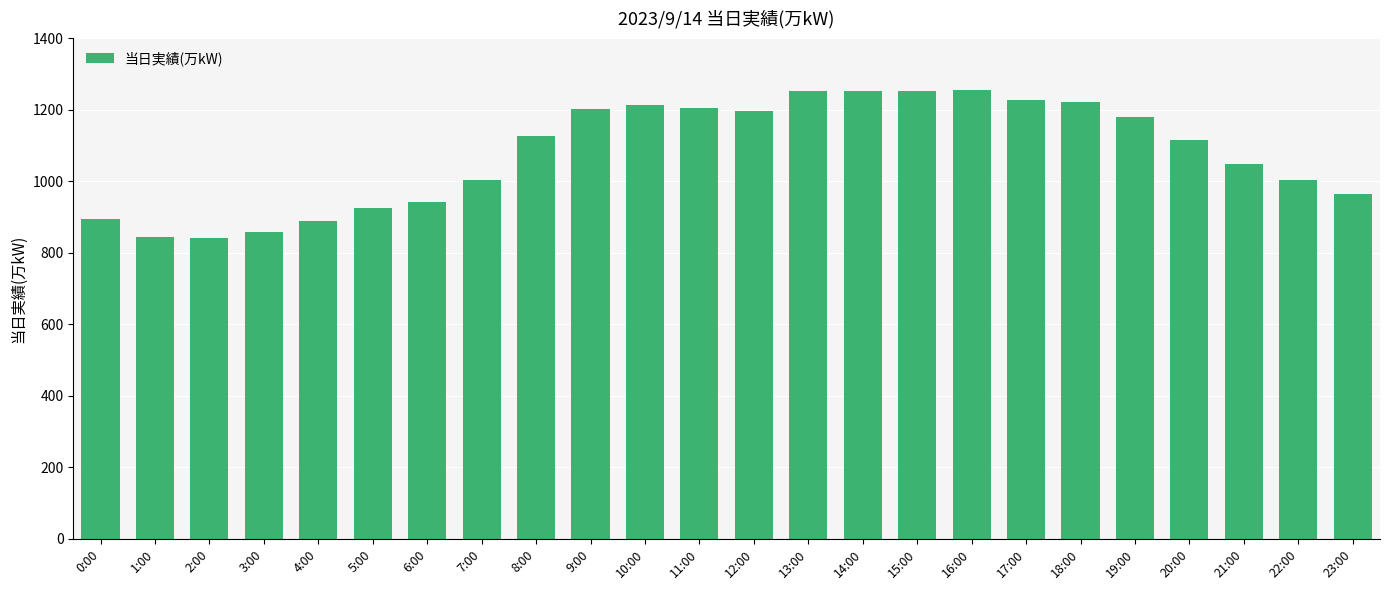

The chart shows a value of 2254 at 16:00. True or false?

False